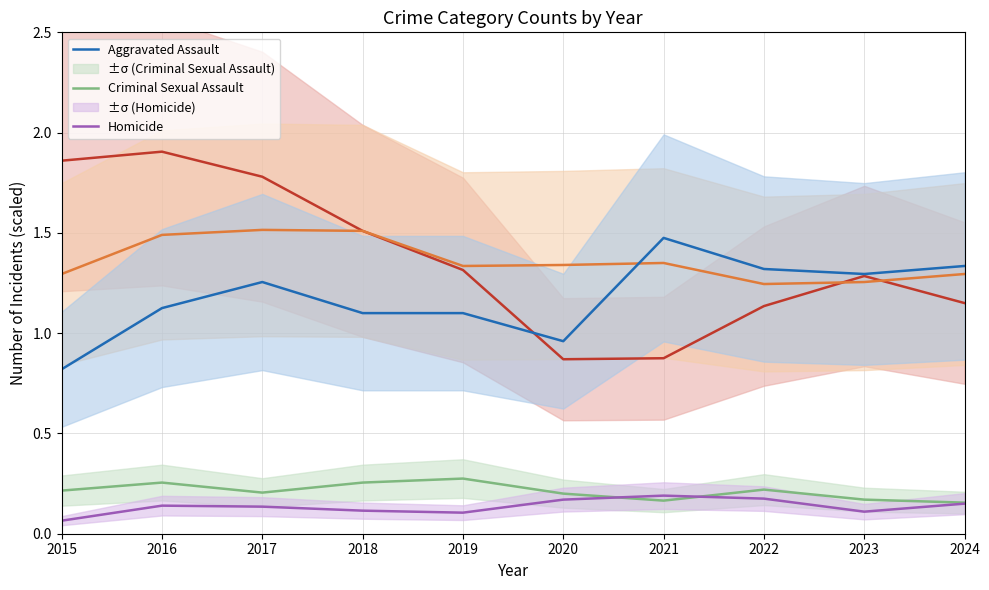

List the series in order of their peak value, highest first.

Robbery, Aggravated Battery, Aggravated Assault, Criminal Sexual Assault, Homicide